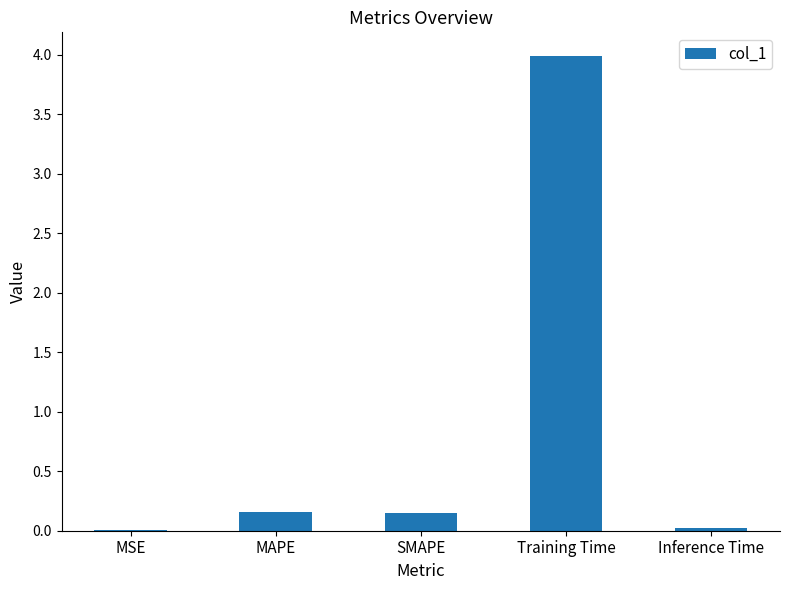

What is the greatest value displayed?

4.0